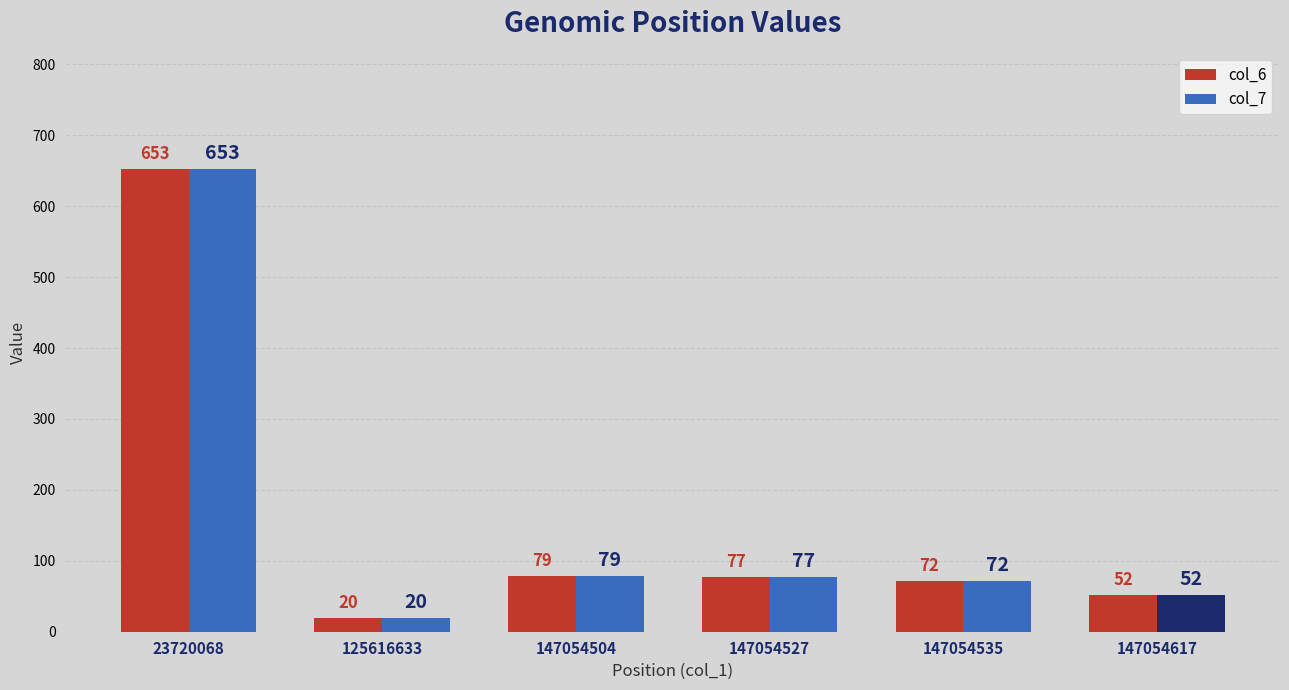

Reading right to left, transcribe all the data shown in this chart.

col_6: 147054617=52	147054535=72	147054527=77	147054504=79	125616633=20	23720068=653
col_7: 147054617=52	147054535=72	147054527=77	147054504=79	125616633=20	23720068=653